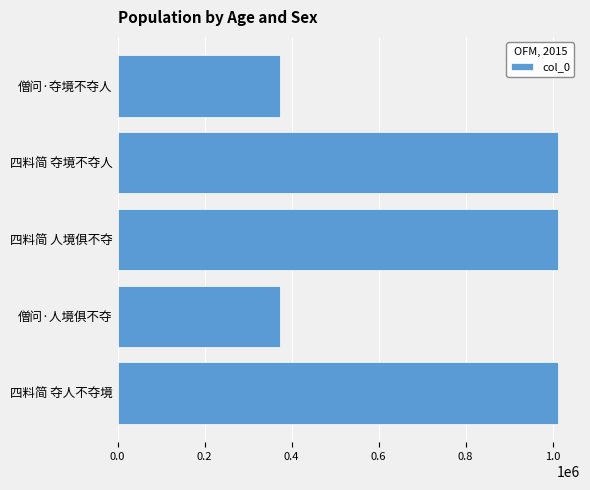

What is the difference between the second highest and minimum values?

638004